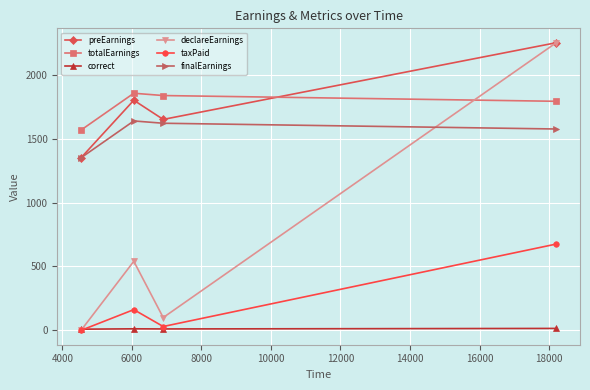

True or false: totalEarnings has more than 0 interior local peaks.

True